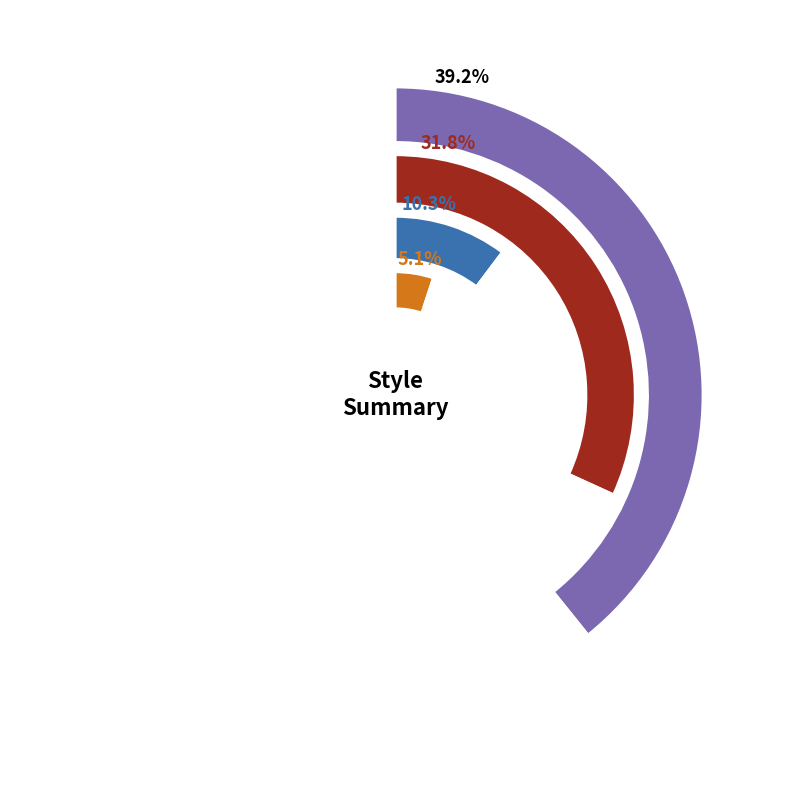

What portion of the pie excludes NB12100002541?

68.2%